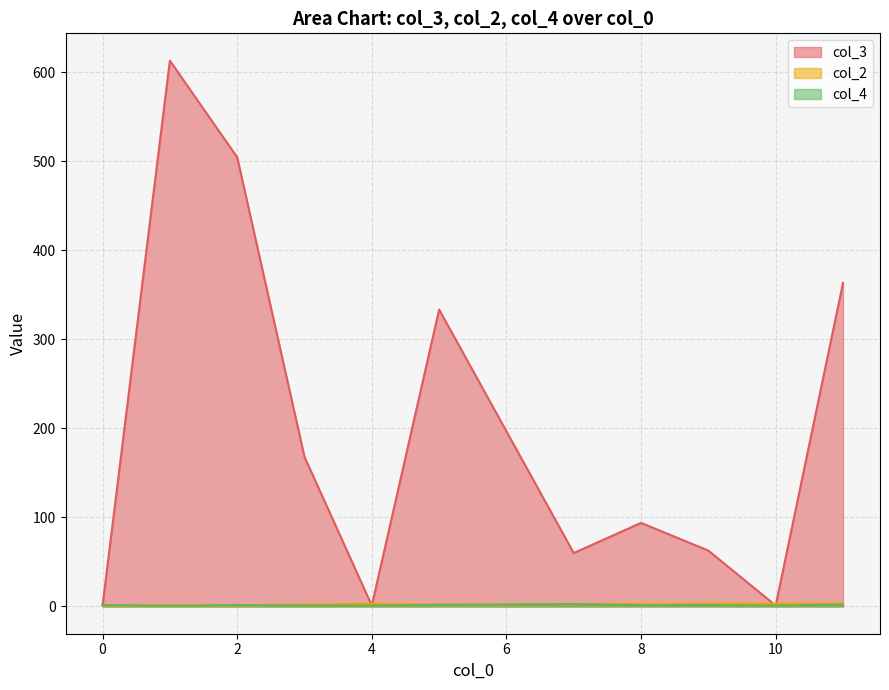

What are all the series names shown in the legend?

col_3, col_2, col_4